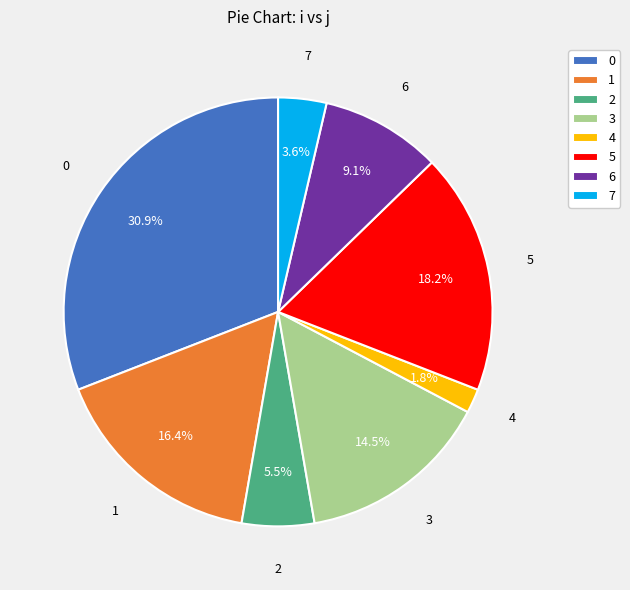

To the nearest percent, what is the difference between the largest and smallest slice percentages?

29%